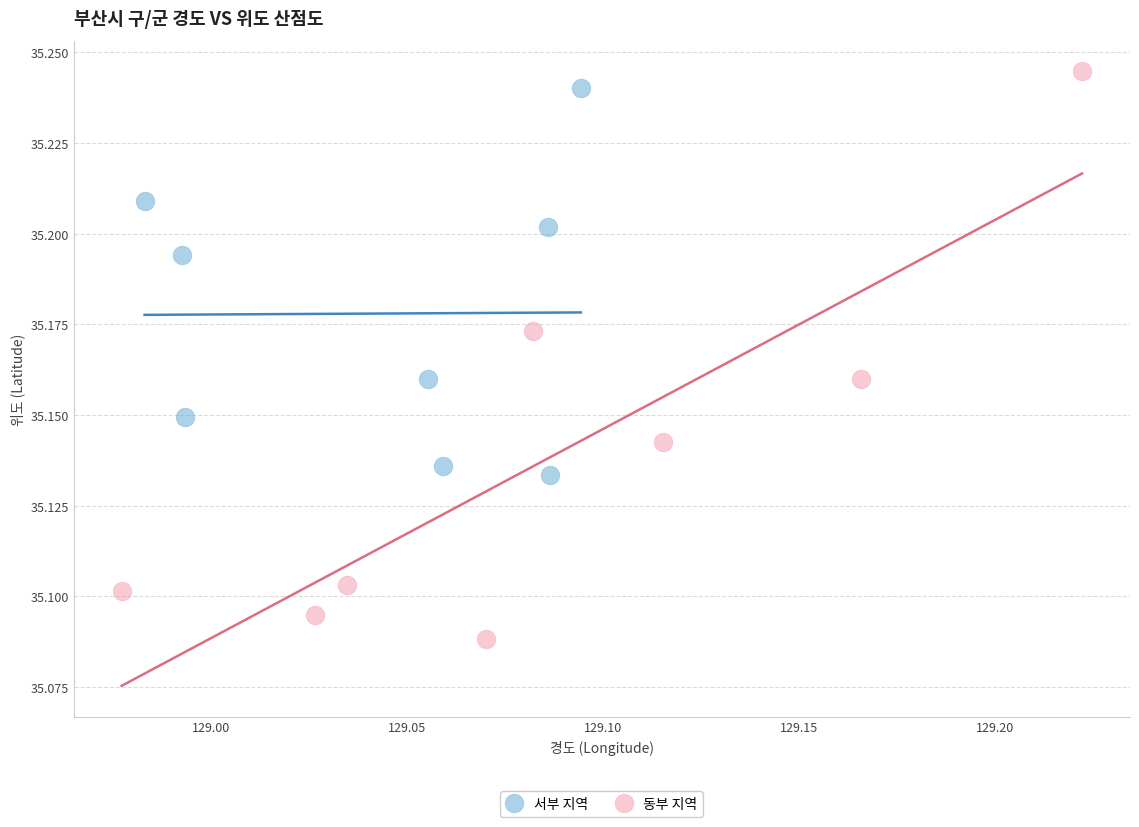

Which series has the largest Y range (max minus min)?

동부 지역